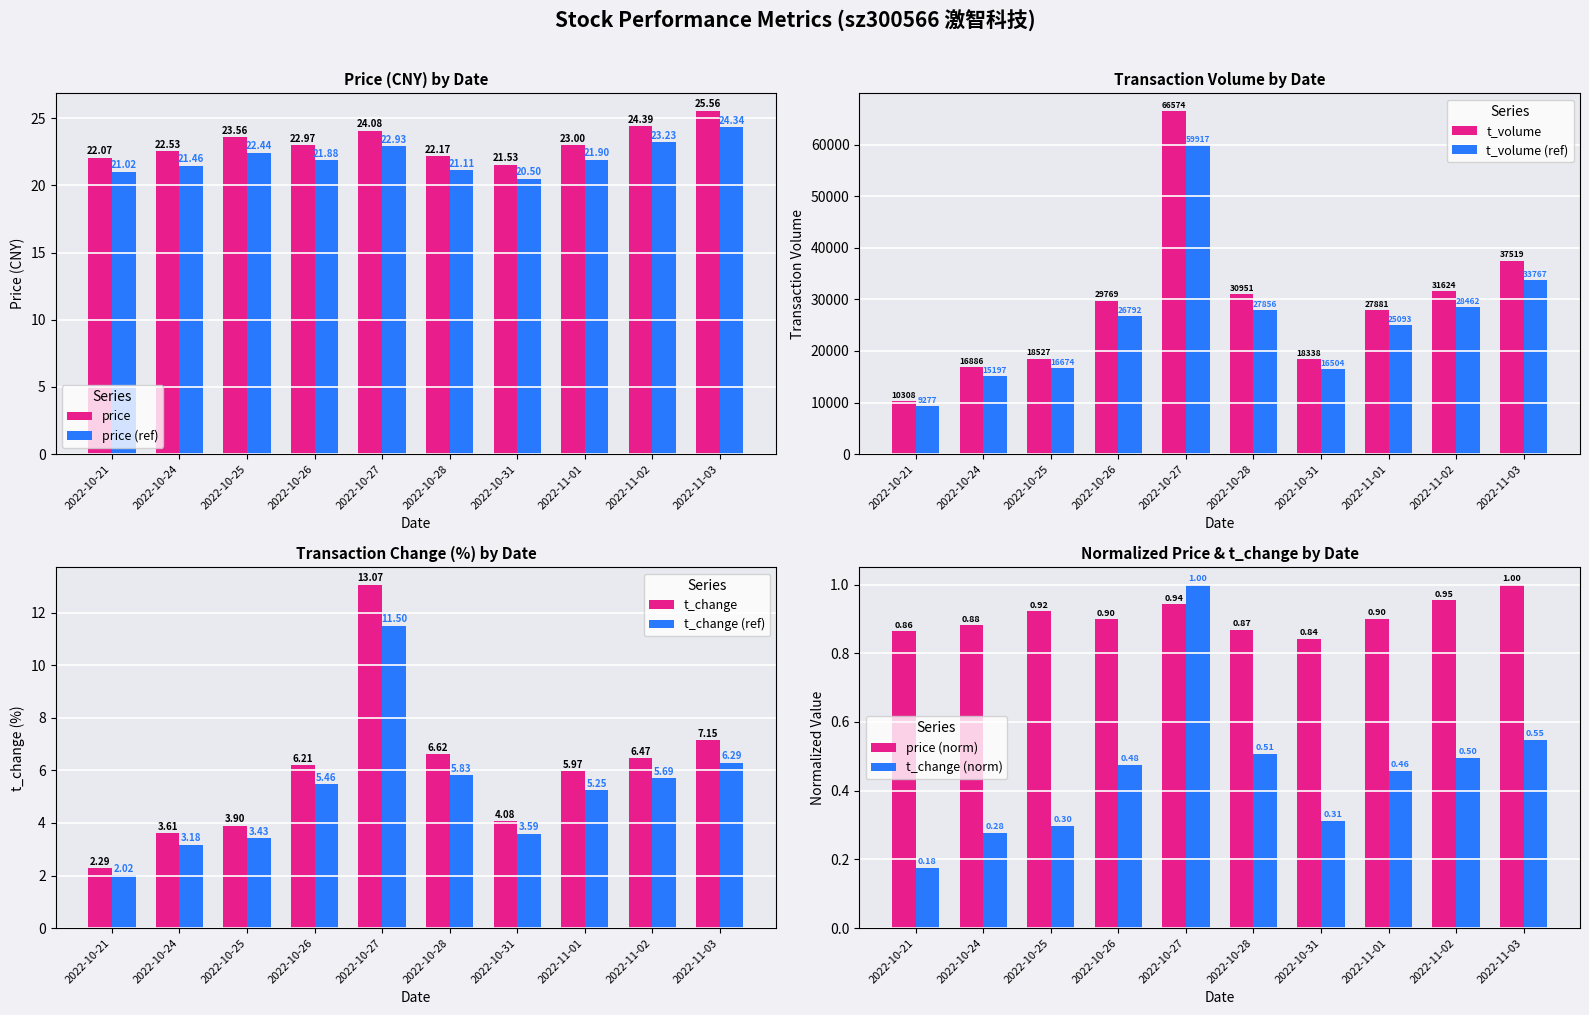

What is the difference between the maximum and minimum values in the price series?

4.0